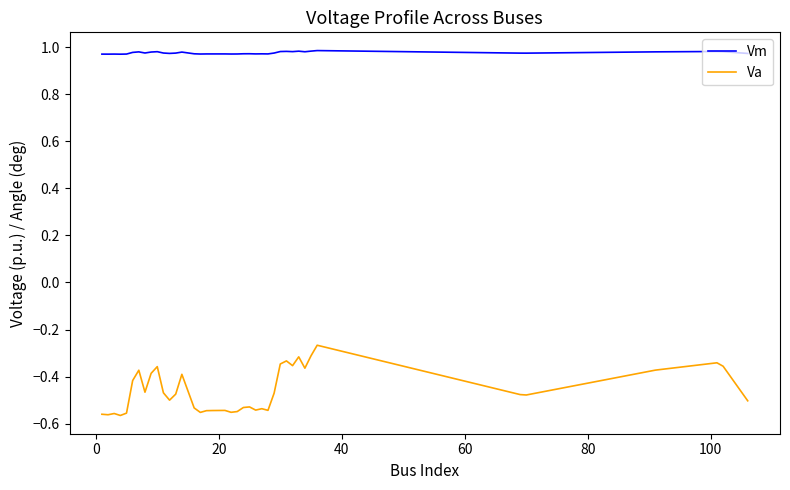

How many distinct data groups are displayed?

2